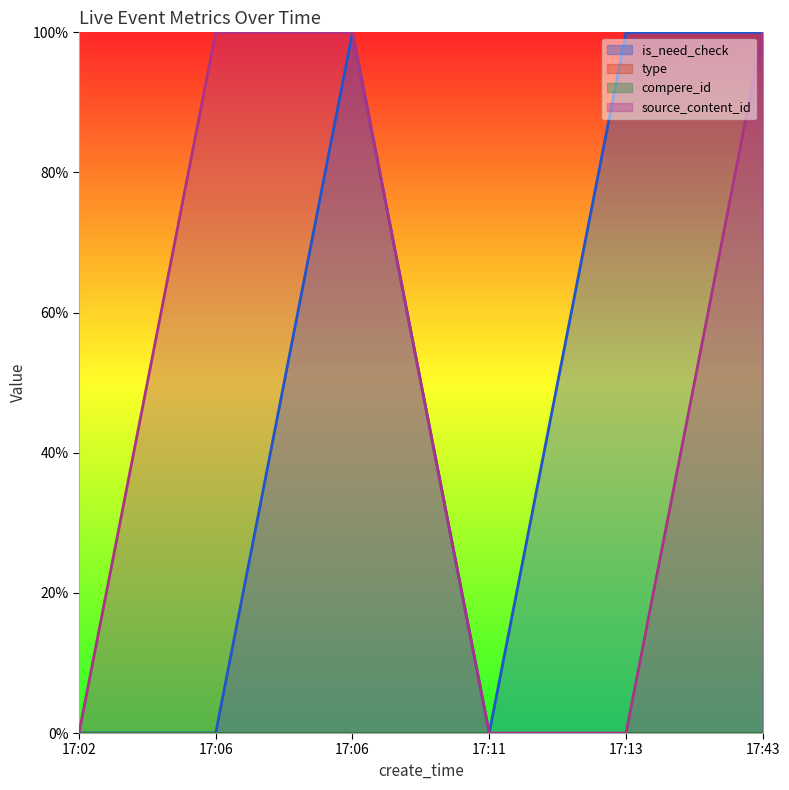

Reading left to right, extract all data points from this chart.

is_need_check: 17:02=0.0	17:06=0.0	17:06=1.0	17:11=0.0	17:13=1.0	17:43=1.0
source_content_id: 17:02=0.0	17:06=1.0	17:06=1.0	17:11=0.0	17:13=0.0	17:43=1.0